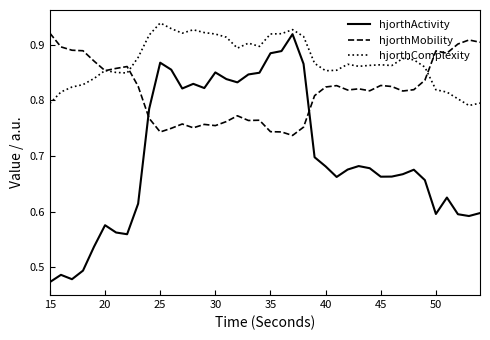

How many categories are shown in the chart?

40